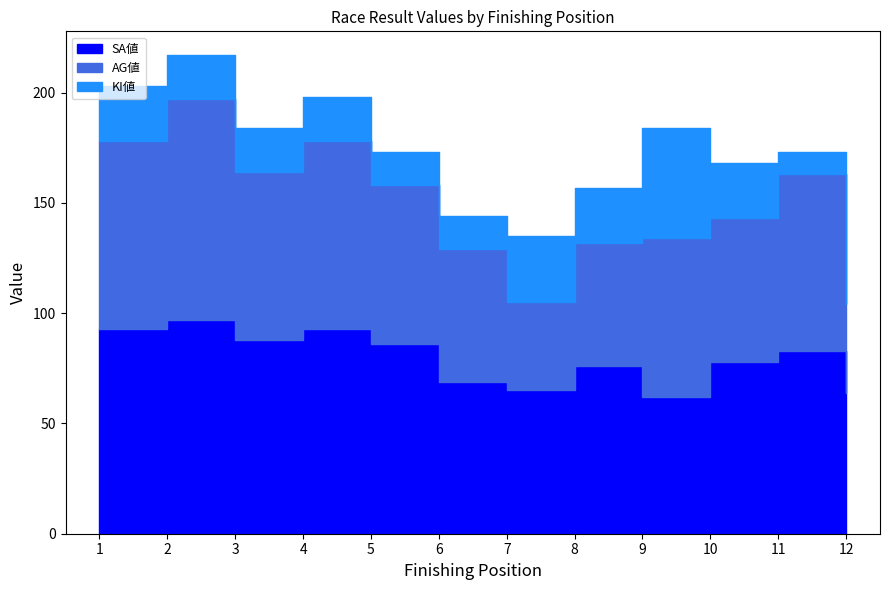

What is the spread (max minus min) of values at 10?

53